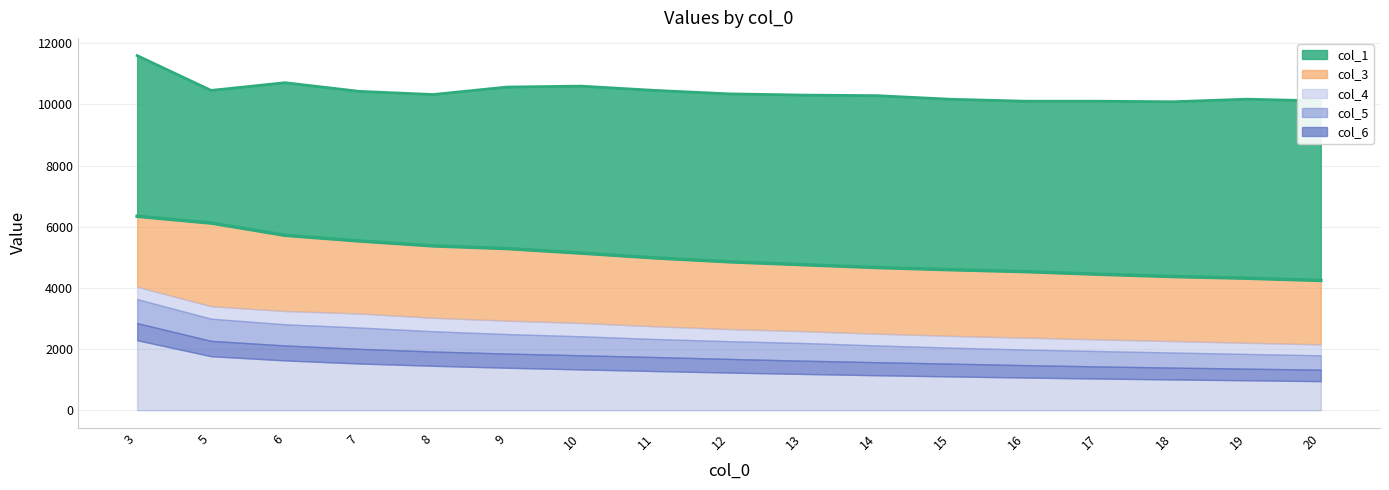

Which series has the largest total across all categories?

col_1